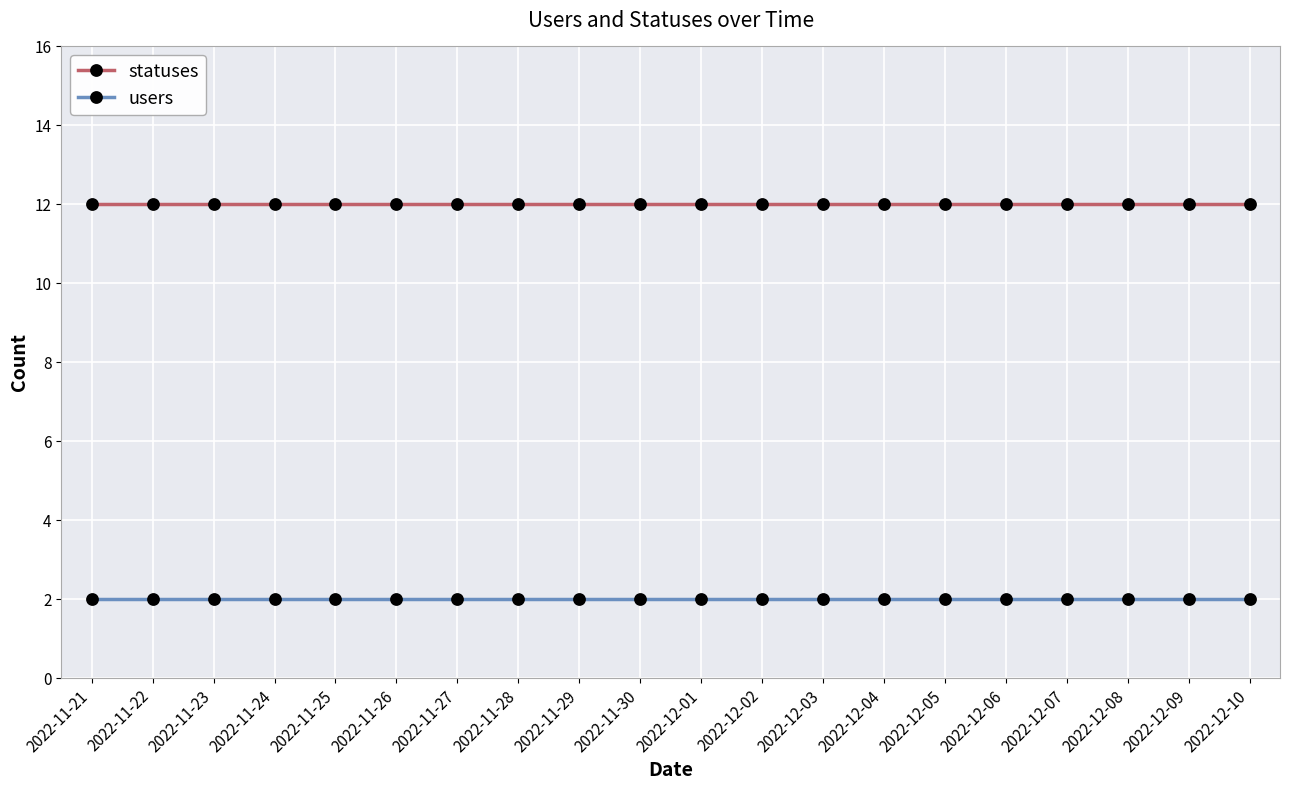

What is the difference between the highest and lowest values at 2022-11-21?

10